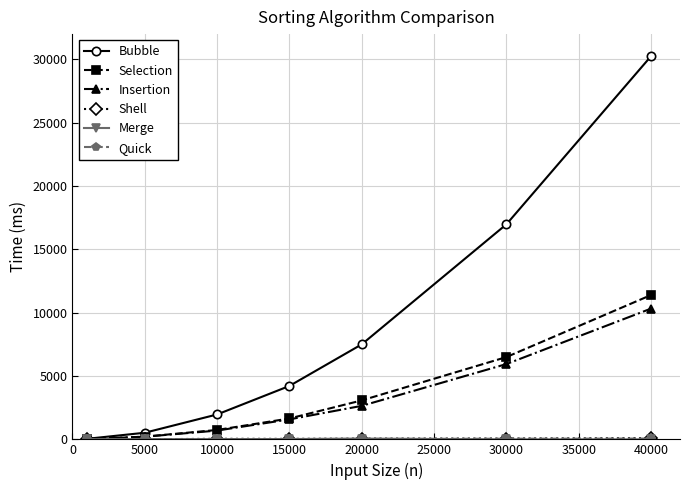

What is the maximum value shown in the chart?

30259